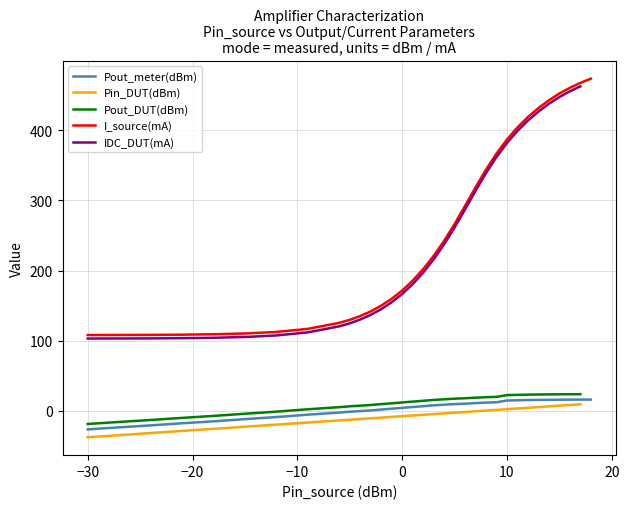

What is the maximum value for Pout_meter(dBm)?

16.0